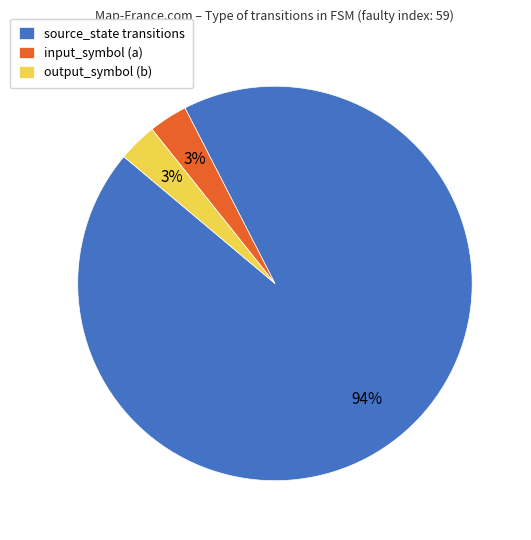

How many segments does this pie chart have?

3